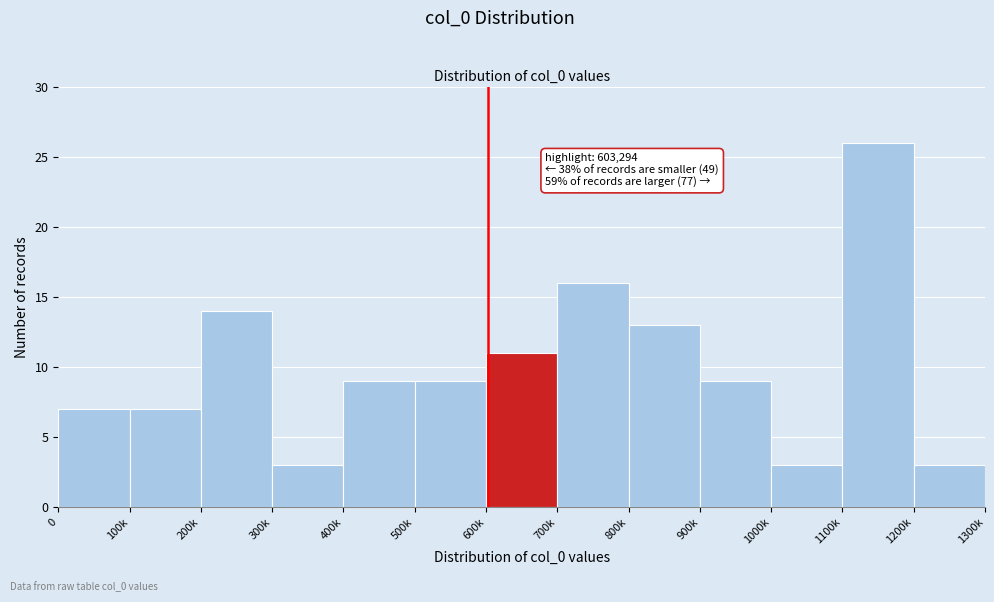

Reading left to right, extract all data points from this chart.

7	7	14	3	9	9	11	16	13	9	3	26	3